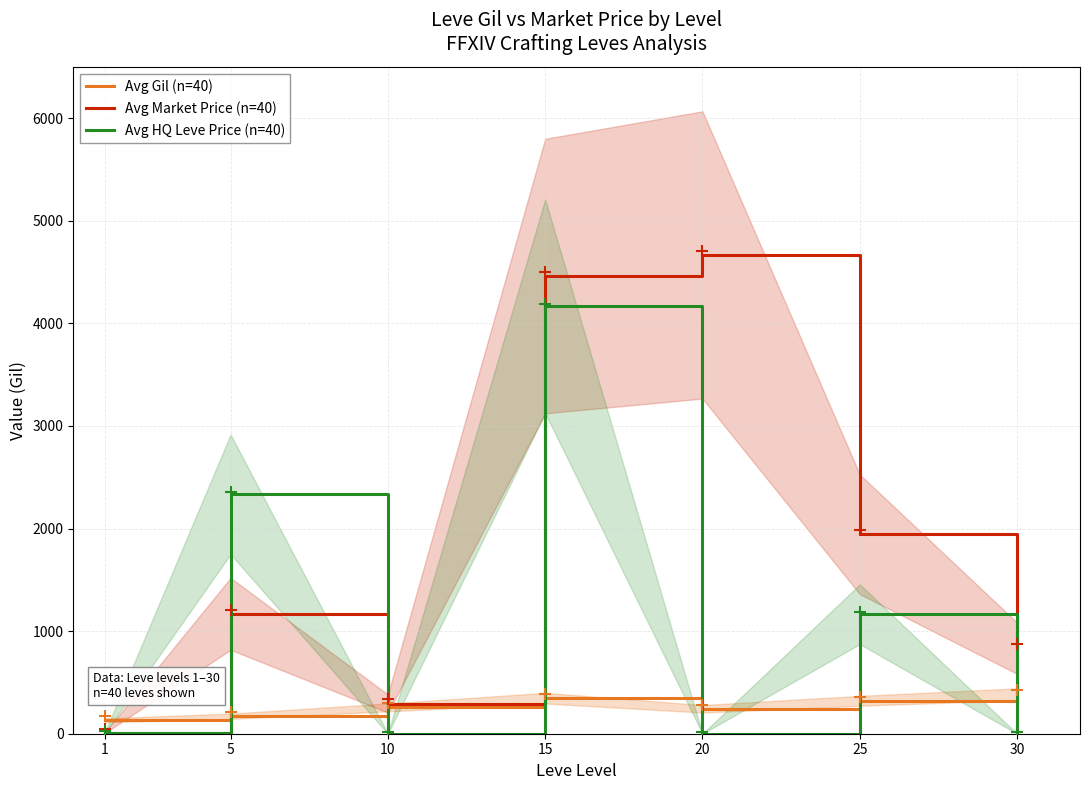

Which series has the largest total across all categories?

Avg Market Price (n=40)